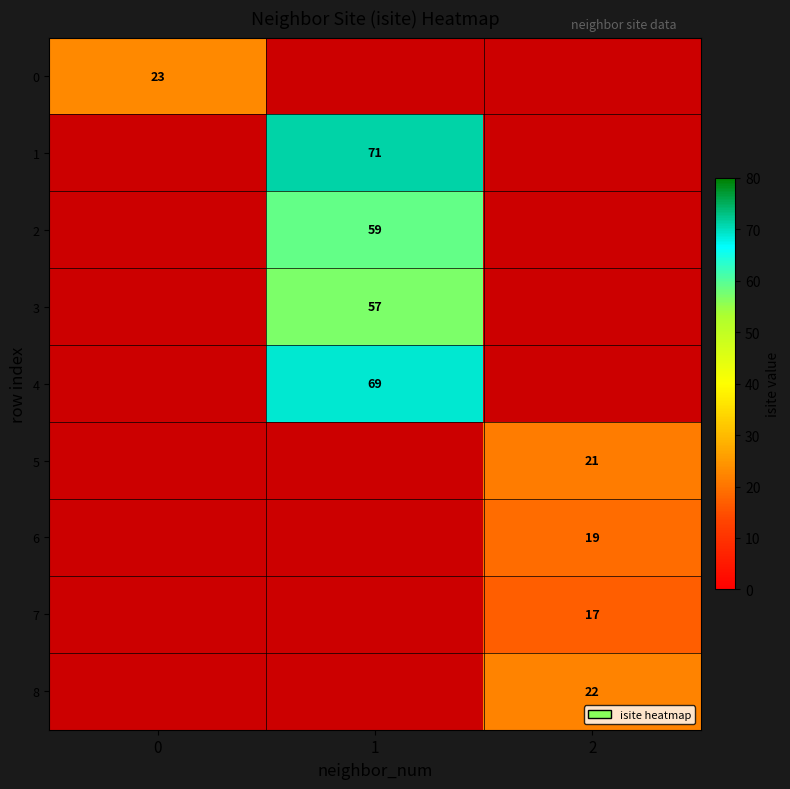

How many data points does each series have?

3